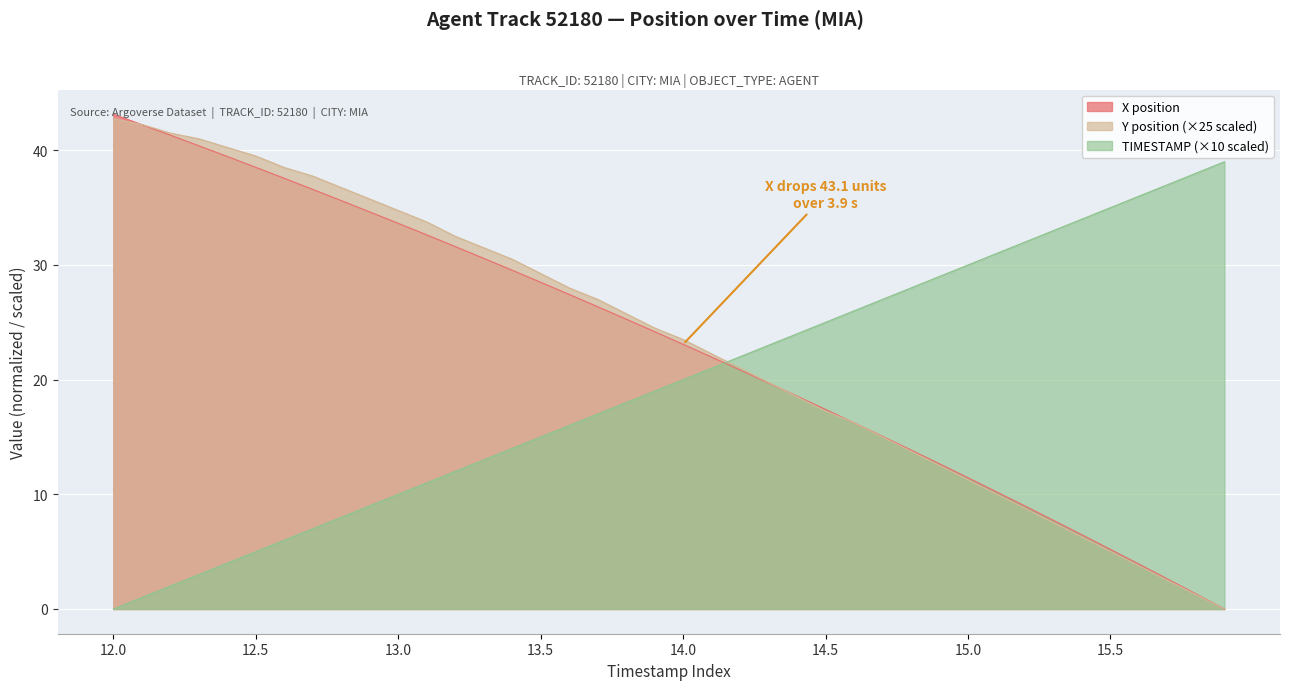

What is the greatest value displayed?

43.1